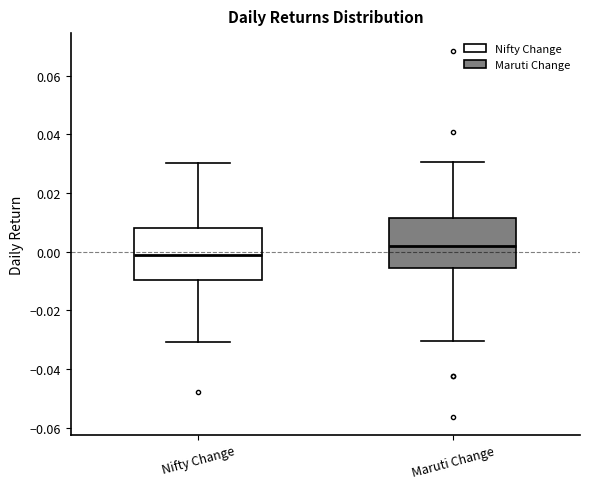

Reading left to right, read every box against the y-axis: the position of its median line, the range the box covers, and the ends of its whiskers. The values are not printed on the chart, so give them approximately, as read against the axis.

Nifty Change: median -0.002, box -0.010 to 0.008, whiskers -0.030 to 0.030
Maruti Change: median 0.002, box -0.006 to 0.012, whiskers -0.030 to 0.030